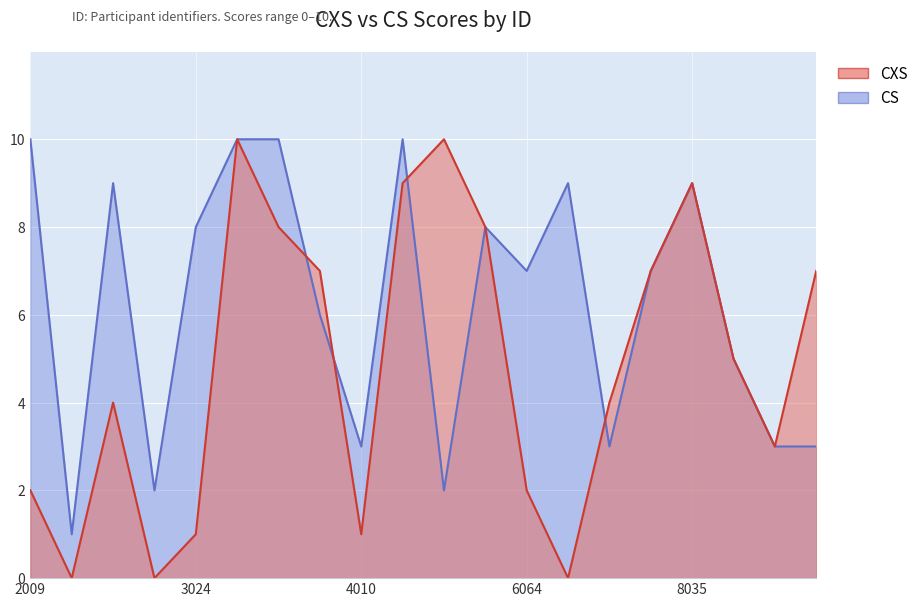

The value of CXS at 5104 is 15. True or false?

False